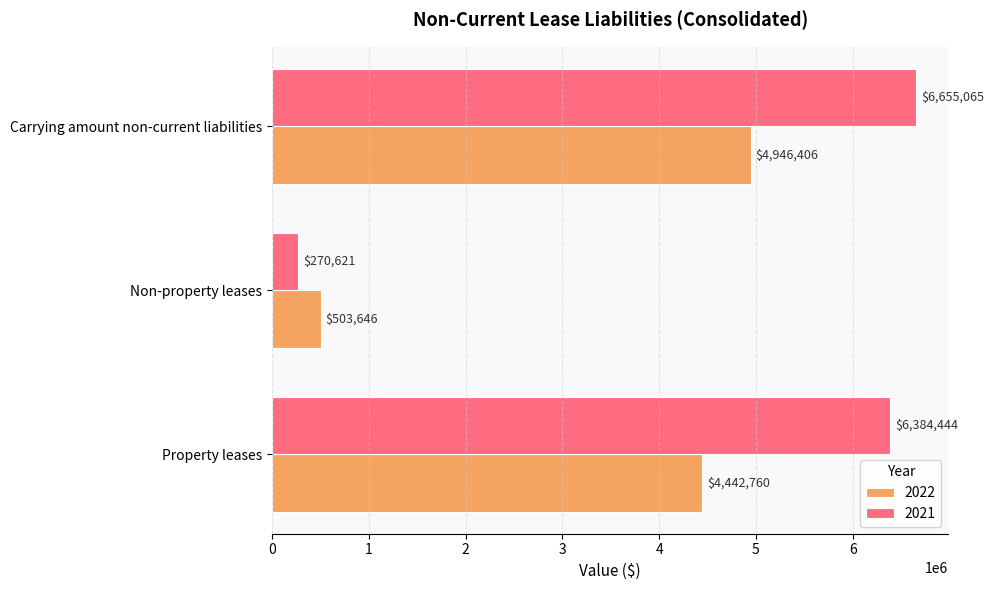

What is the highest value of the 2022 series?

4946406